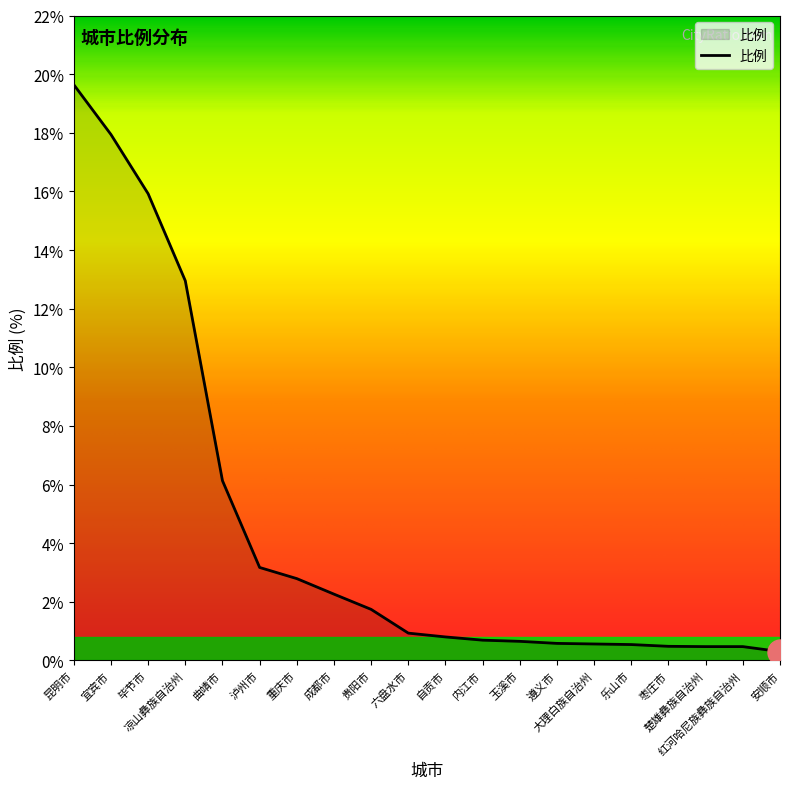

What is the change in value from 昆明市 to 宜宾市?

-1.7